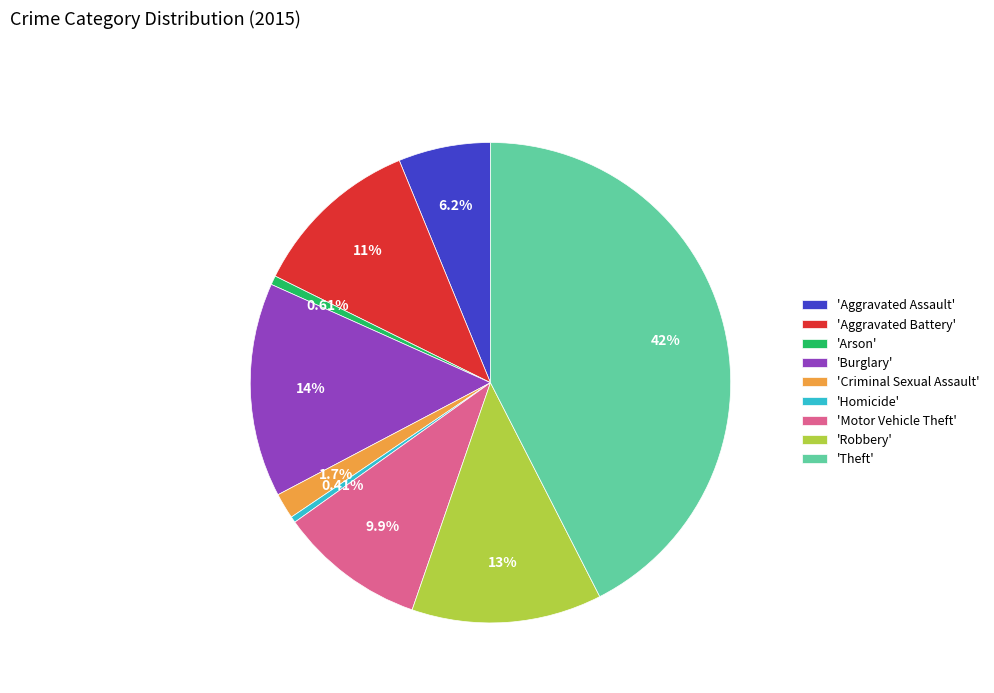

How many slices are in this pie chart?

9